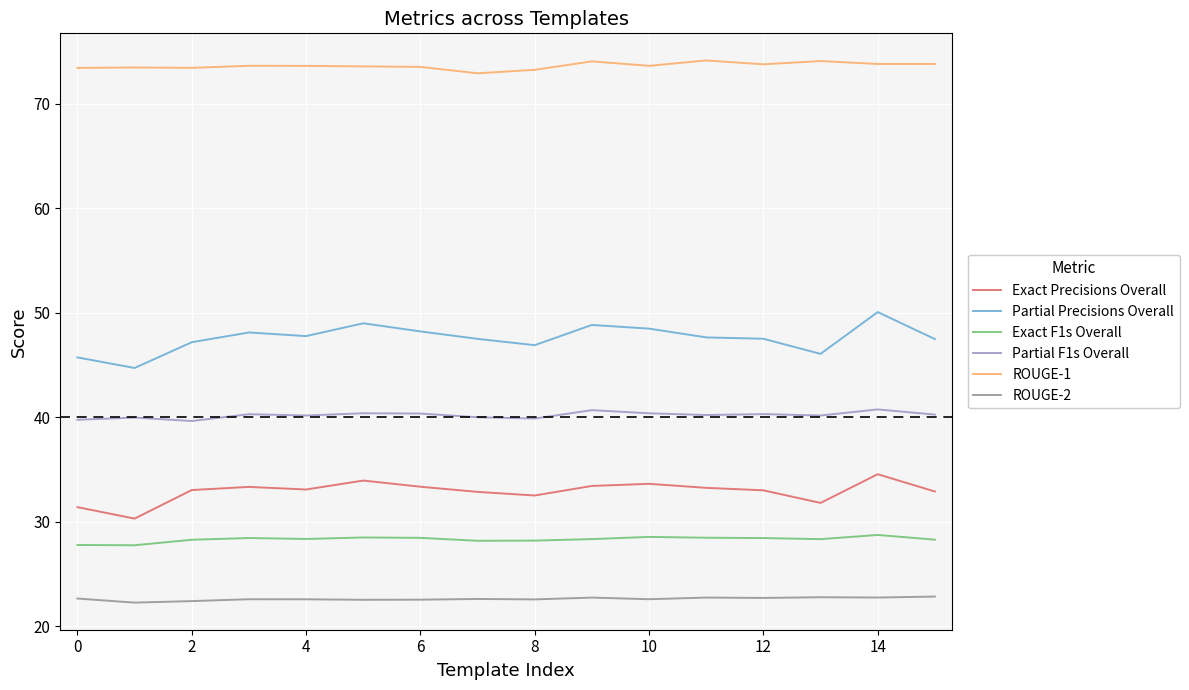

What is the minimum value shown in the chart?

22.3